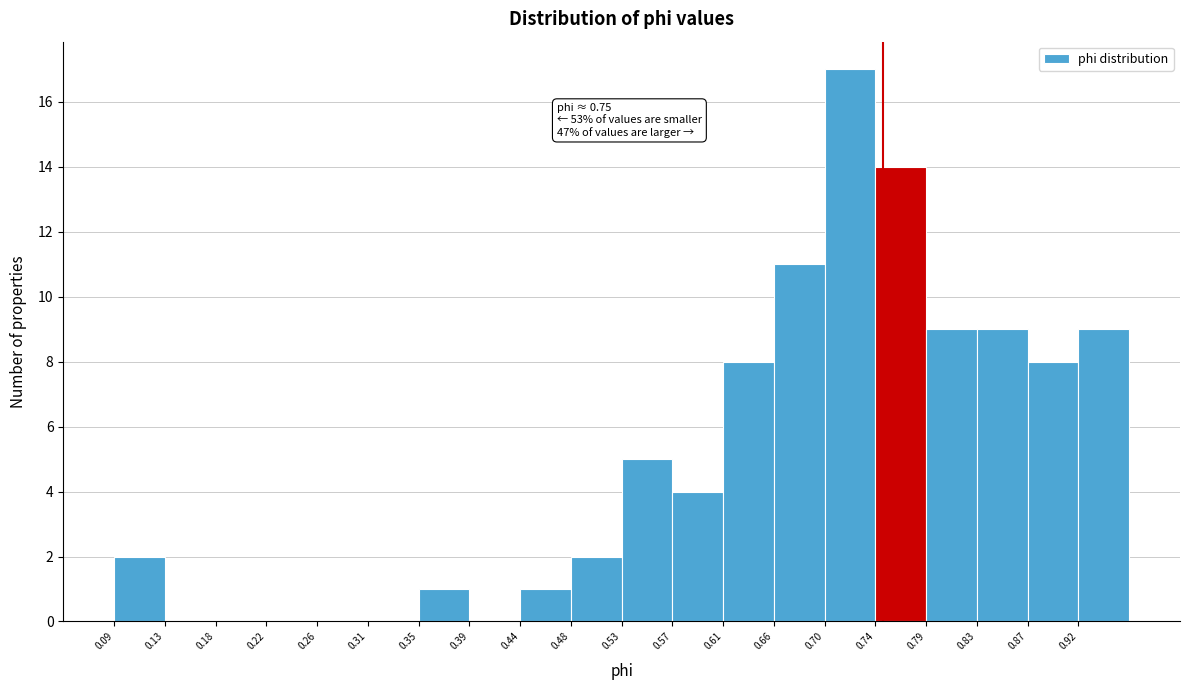

Over which range of the x-axis is the bar tallest?

0.700 to 0.745